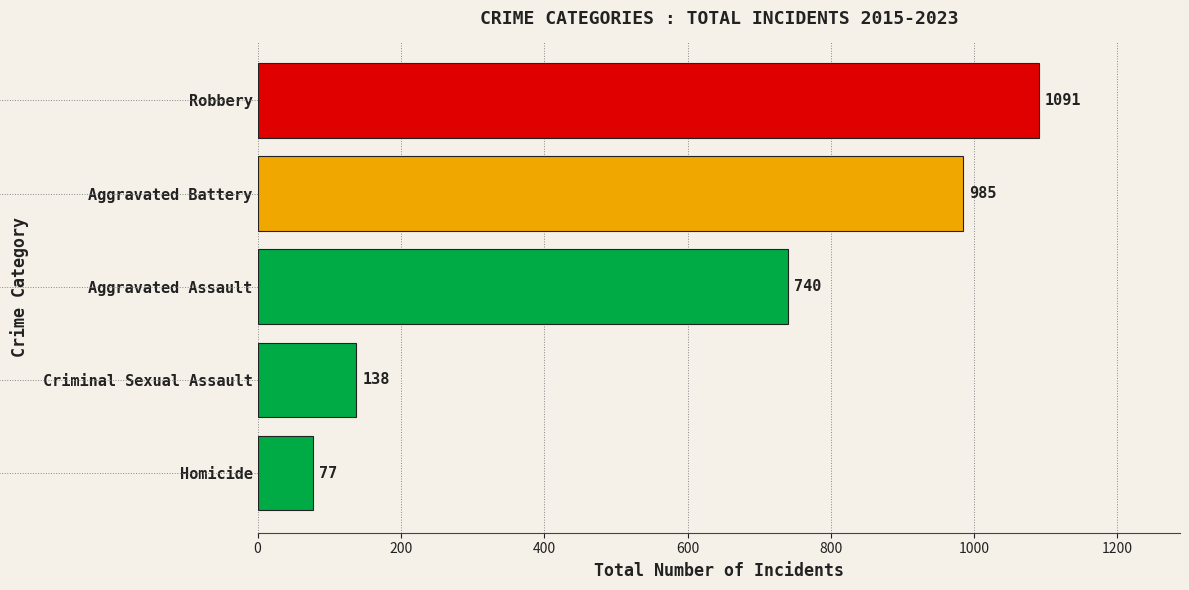

Read the value at Aggravated Battery, to the nearest 50.

1000